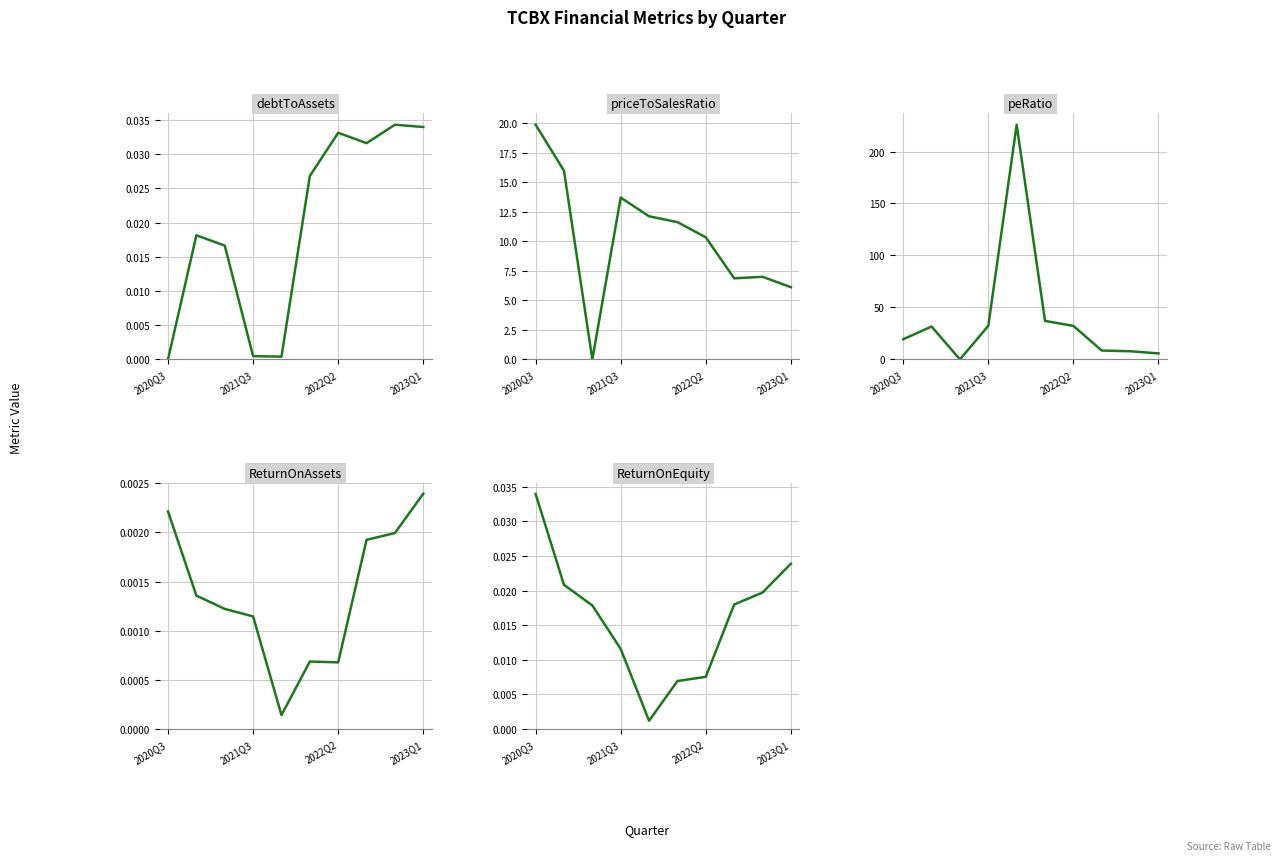

What is the difference between the second highest and minimum values in the priceToSalesRatio series?

16.0